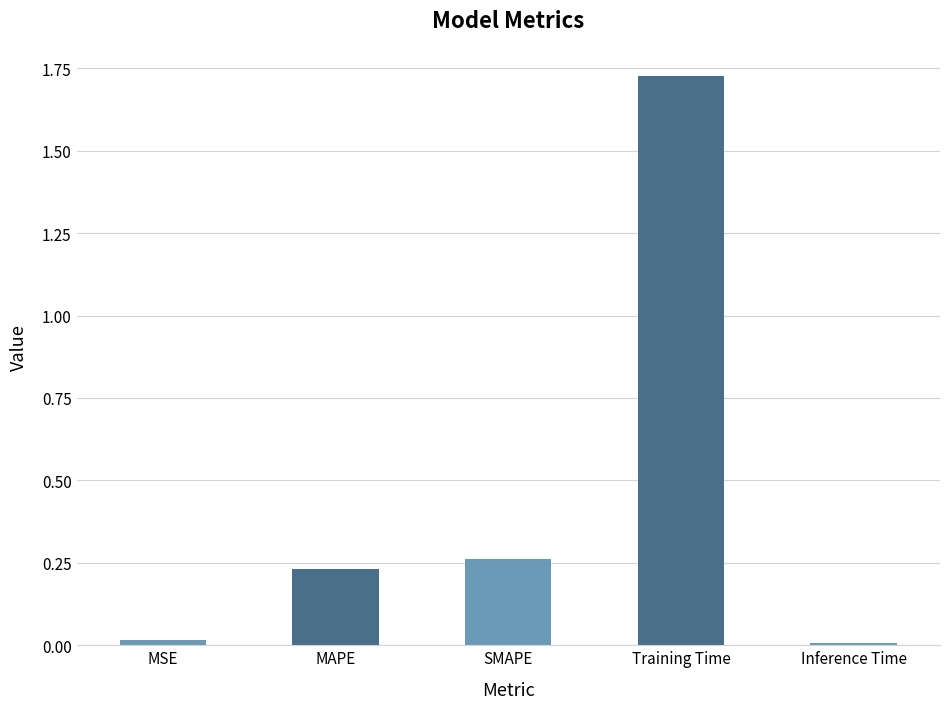

Between MSE and Training Time, which is larger?

Training Time